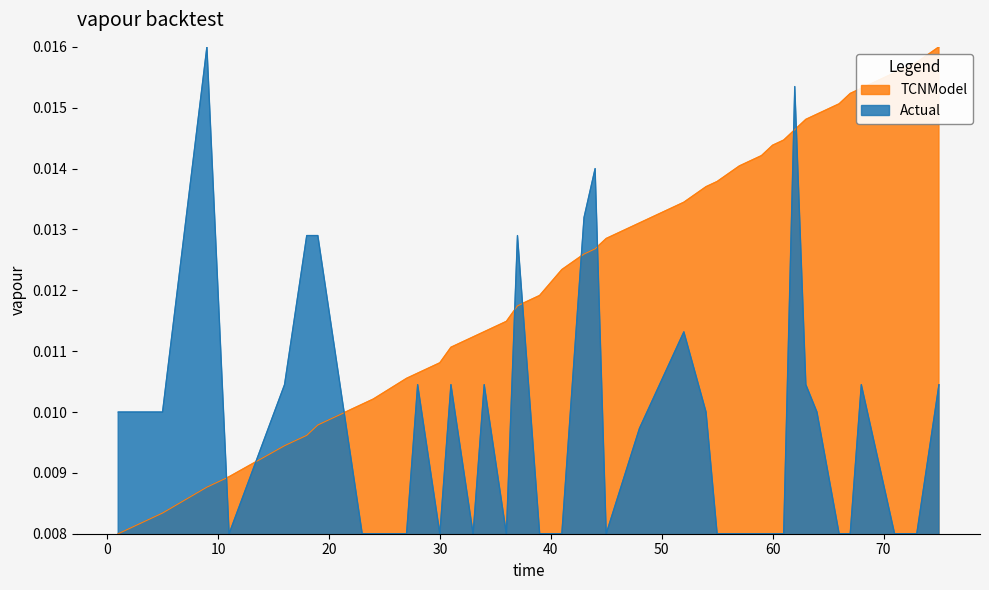

Count the dT[K] values in the range 0 to 1.

40